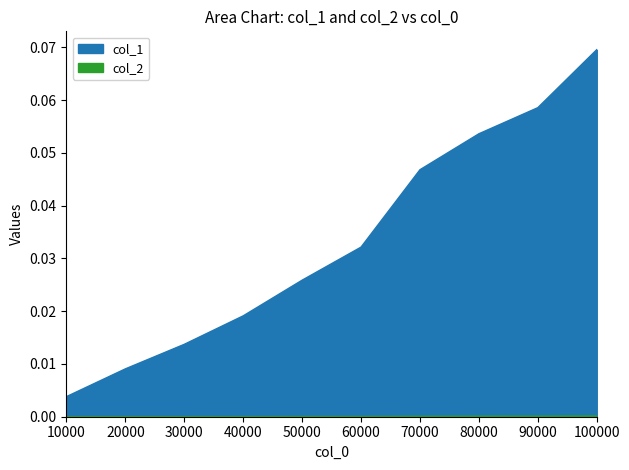

Is it true that col_1 equals 0.0 at 80000?

False